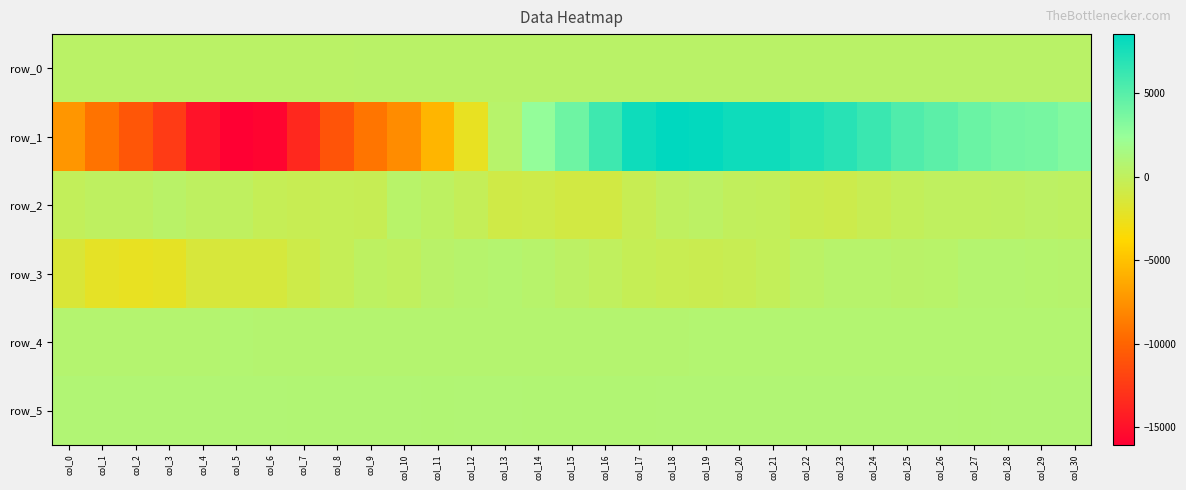

Which series changed the most between col_13 and col_21?

row_1